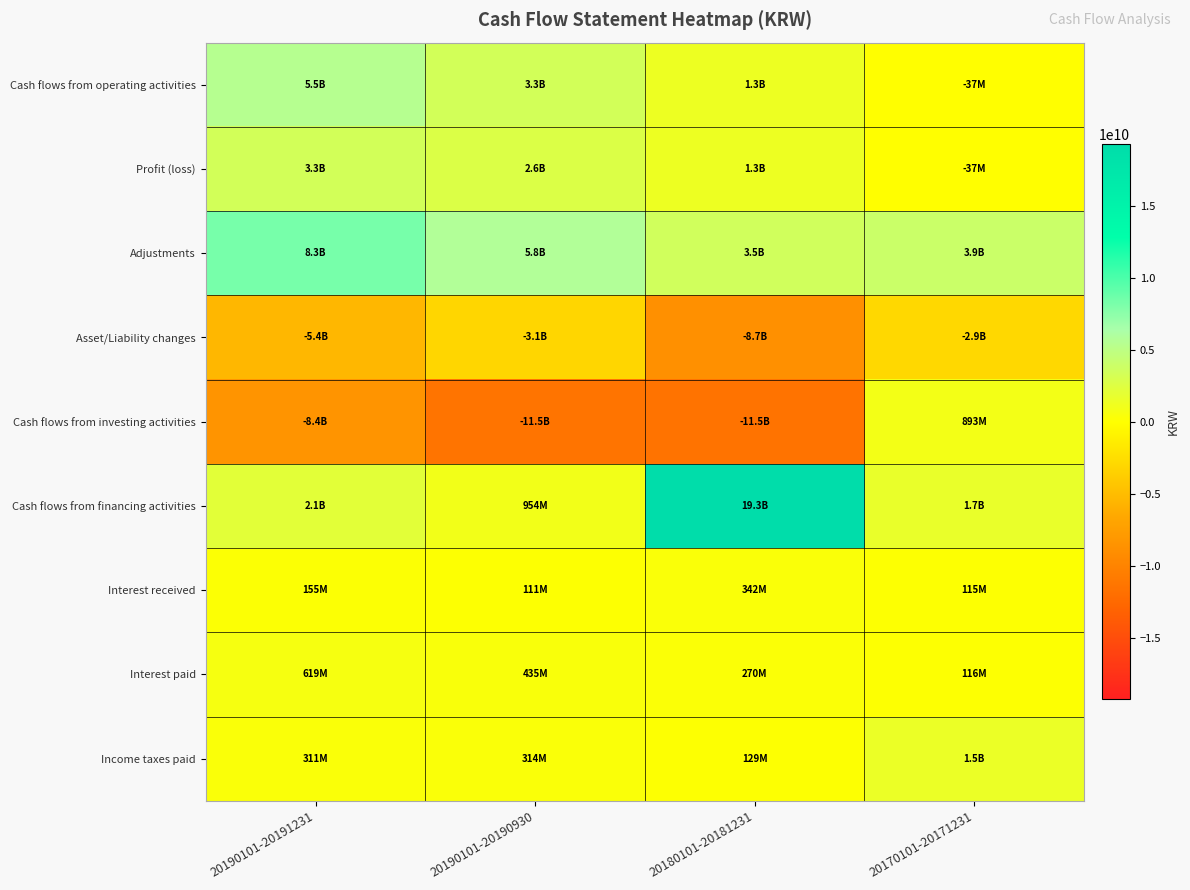

Which category has the highest value across all series?

20180101-20181231